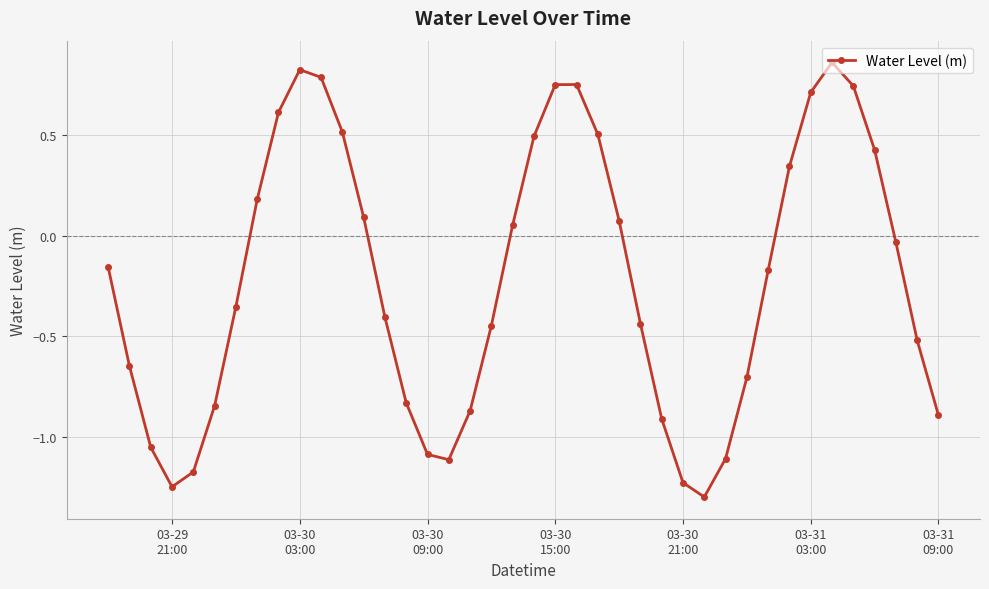

True or false: the data has more than 0 interior local peaks.

True